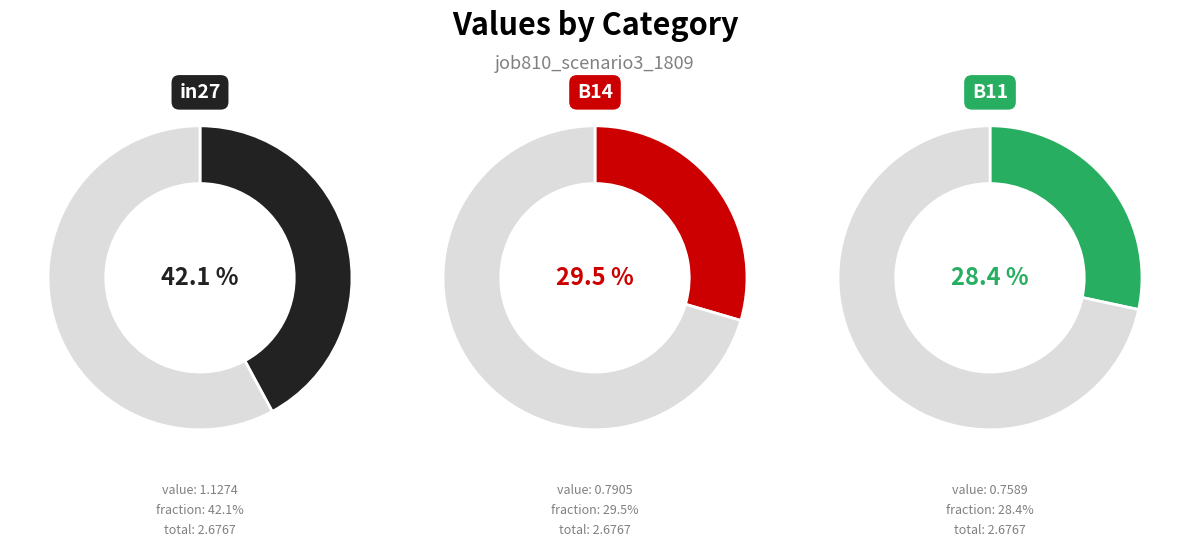

Does B14 account for over 50% of the chart?

No